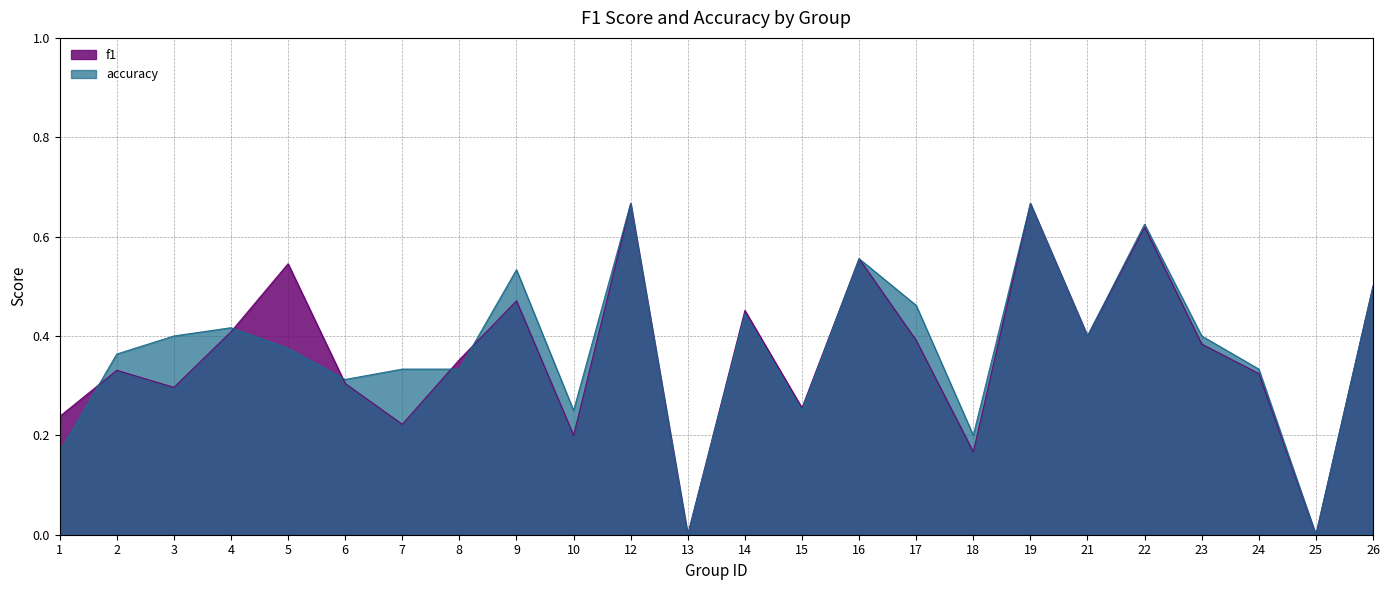

How many positive values does the f1 series have?

22